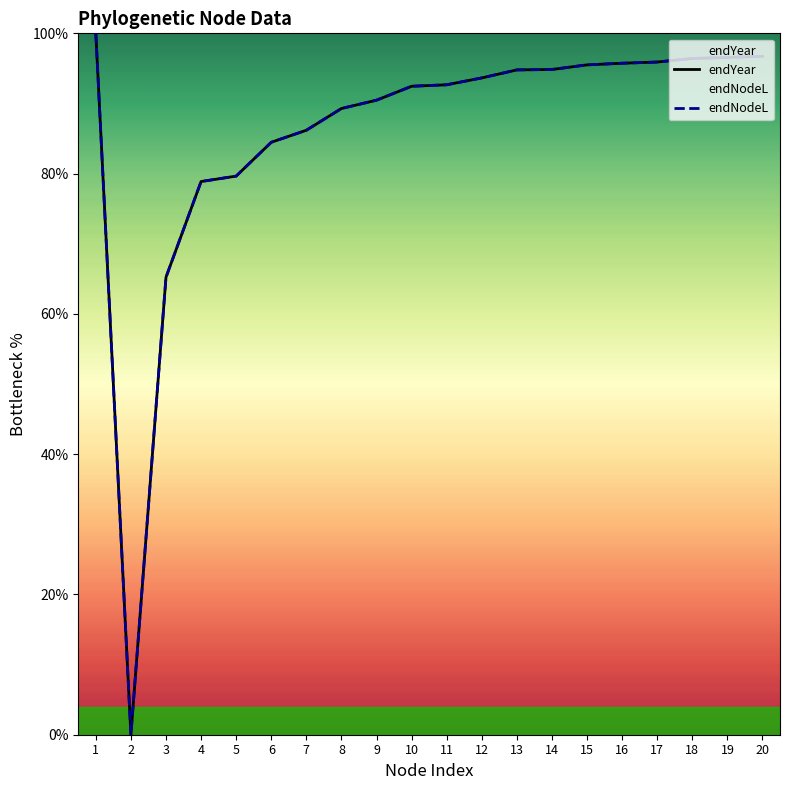

At which category is the sum across all series the highest?

1